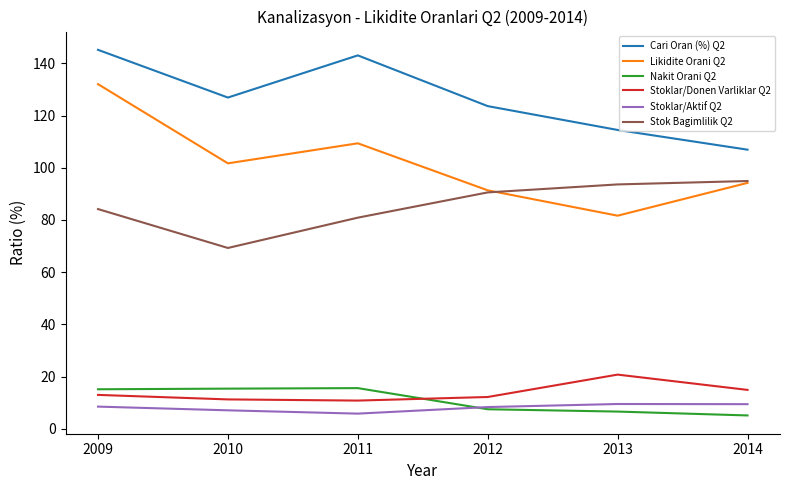

What is the total value across all series at 2010?

331.5